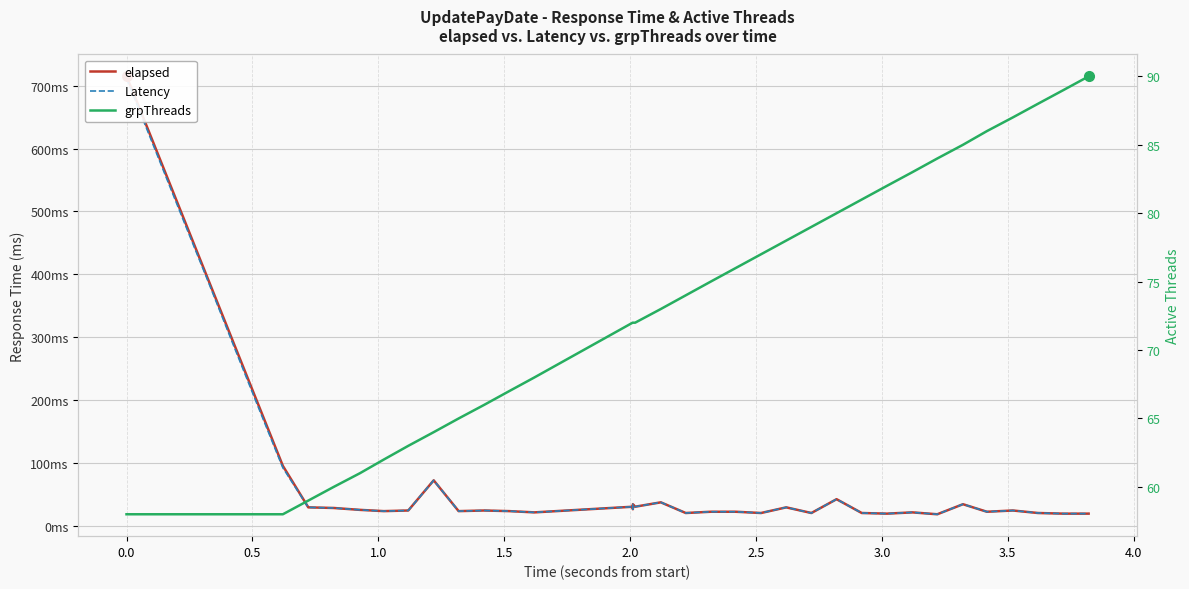

How many intersections are there between Latency and grpThreads?

3